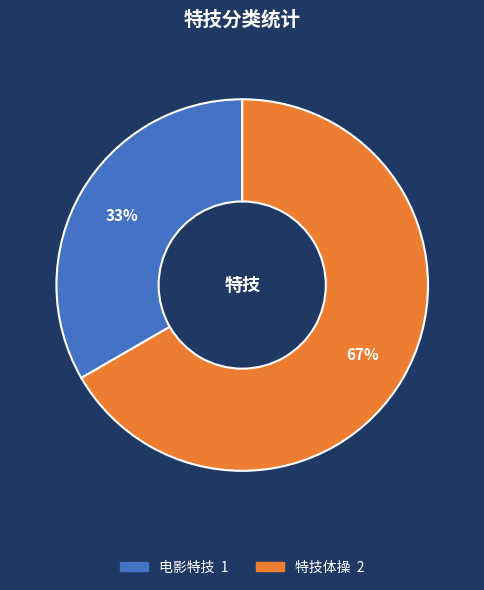

Which slice is the largest?

特技体操